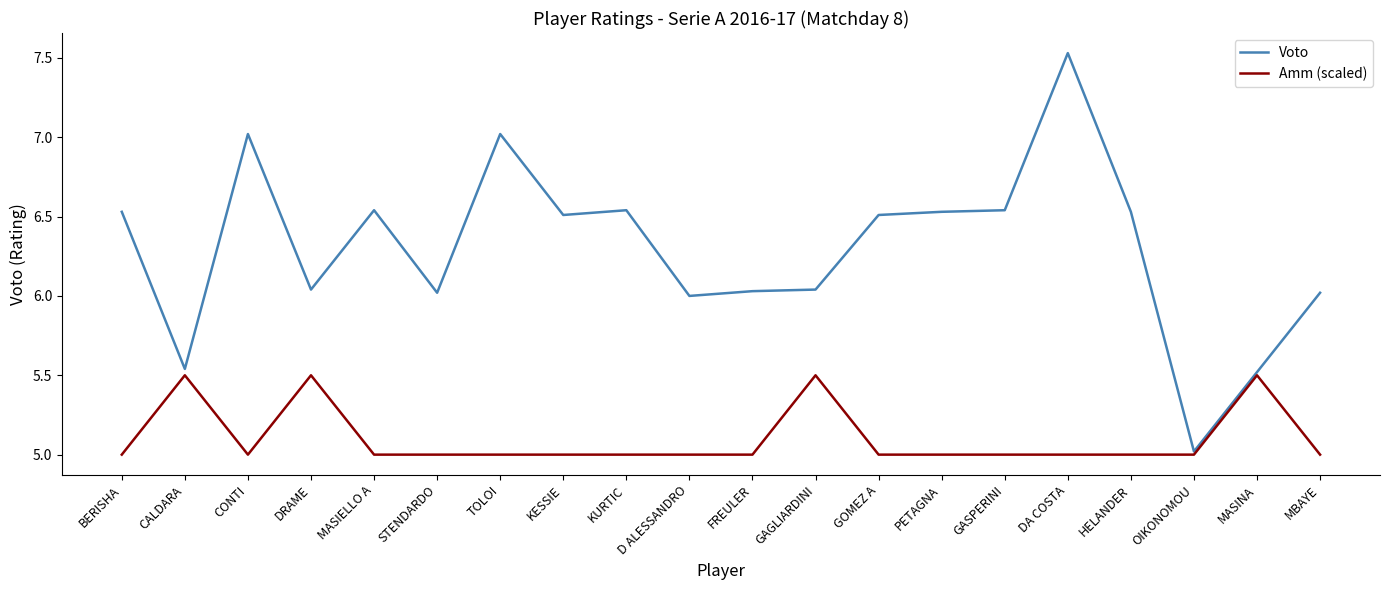

What is the sum of the Amm (scaled) values at TOLOI and HELANDER?

10.0